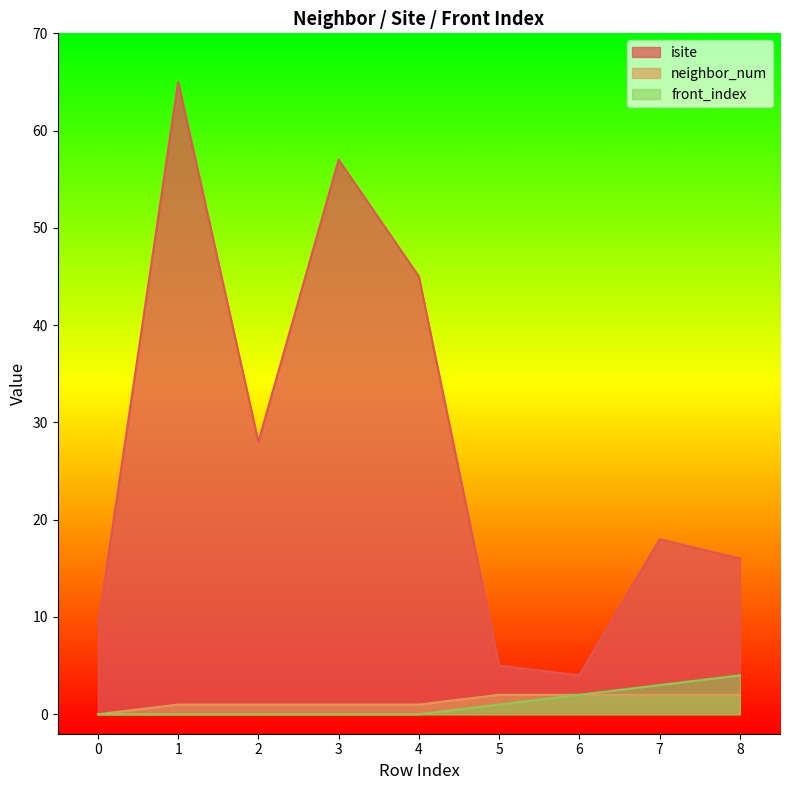

List the labels in order of isite value, largest first.

1, 3, 4, 2, 7, 8, 0, 5, 6